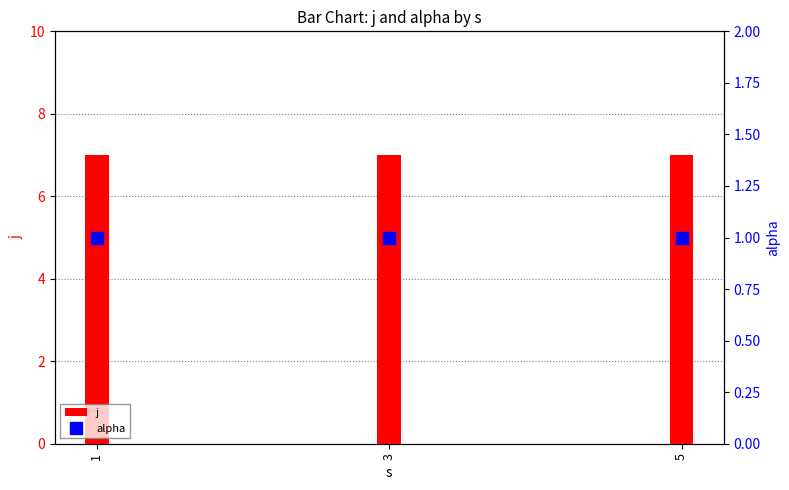

What is the sum of all alpha values?

3